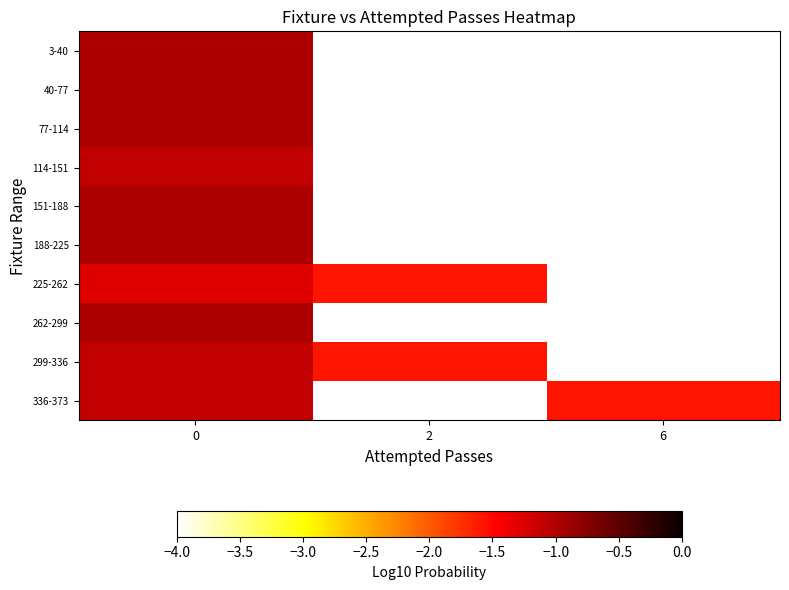

What is the smallest value displayed?

-1.6